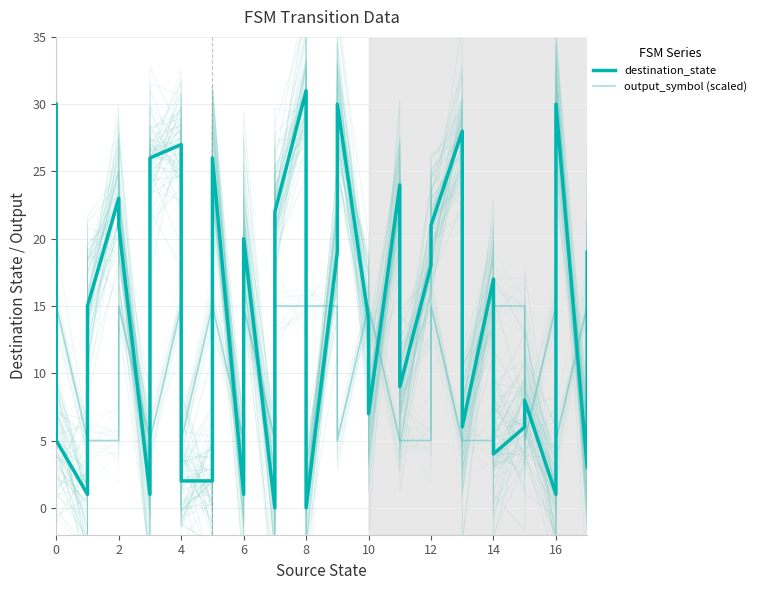

What is the difference between the maximum and second lowest values in the destination_state series?

31